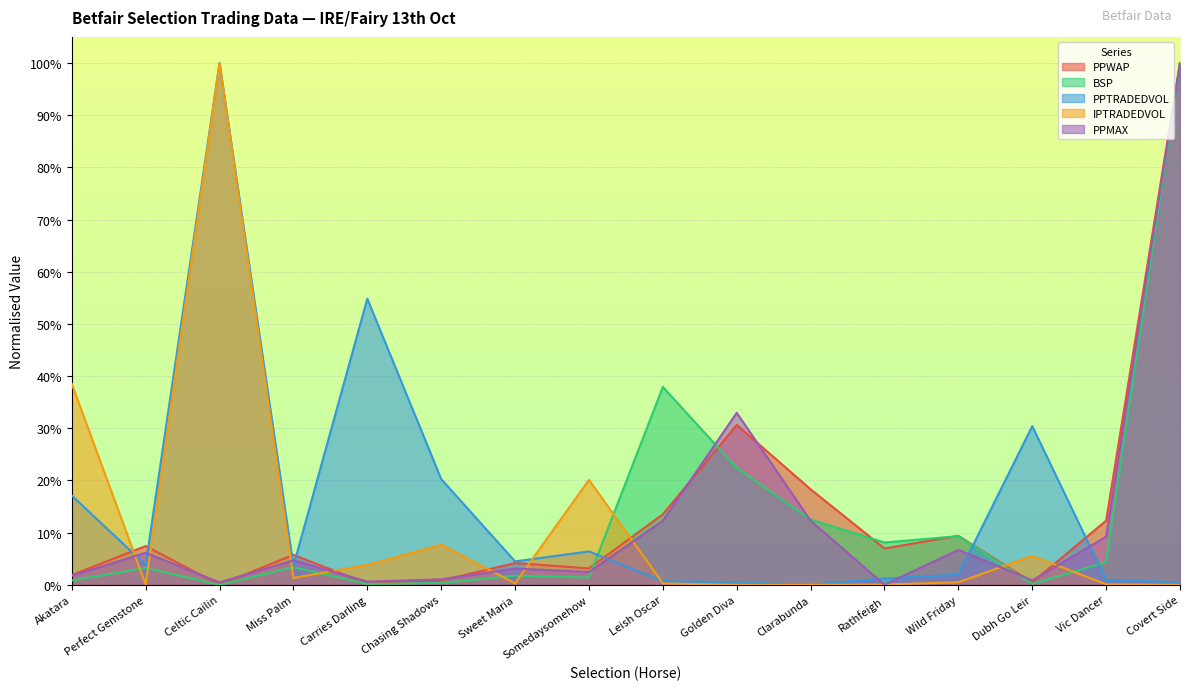

How many values in the PPMAX series exceed 4?

8